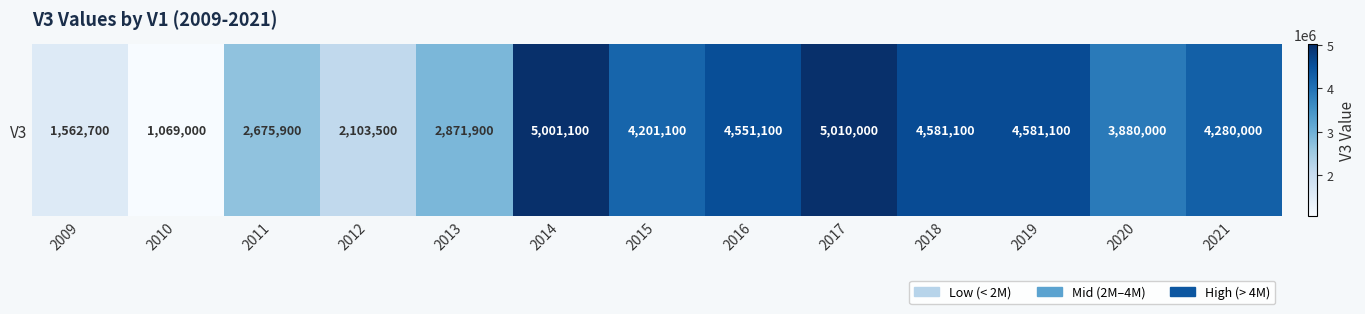

Reading right to left, what are all the values shown in this chart?

4280000	3880000	4581100	4581100	5010000	4551100	4201100	5001100	2871900	2103500	2675900	1069000	1562700